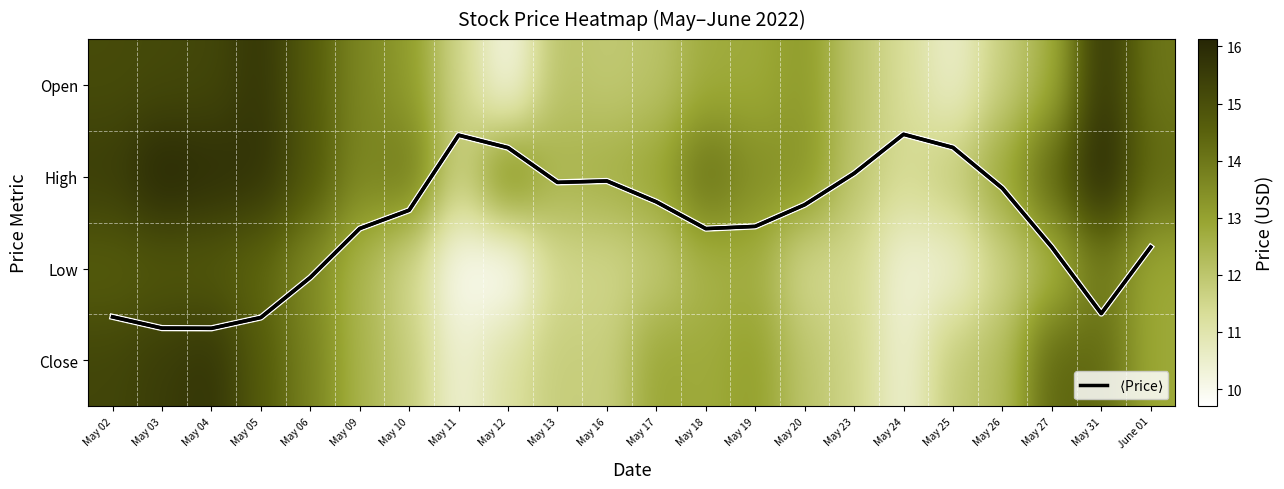

Between May 04 and May 13, which is larger?

May 04